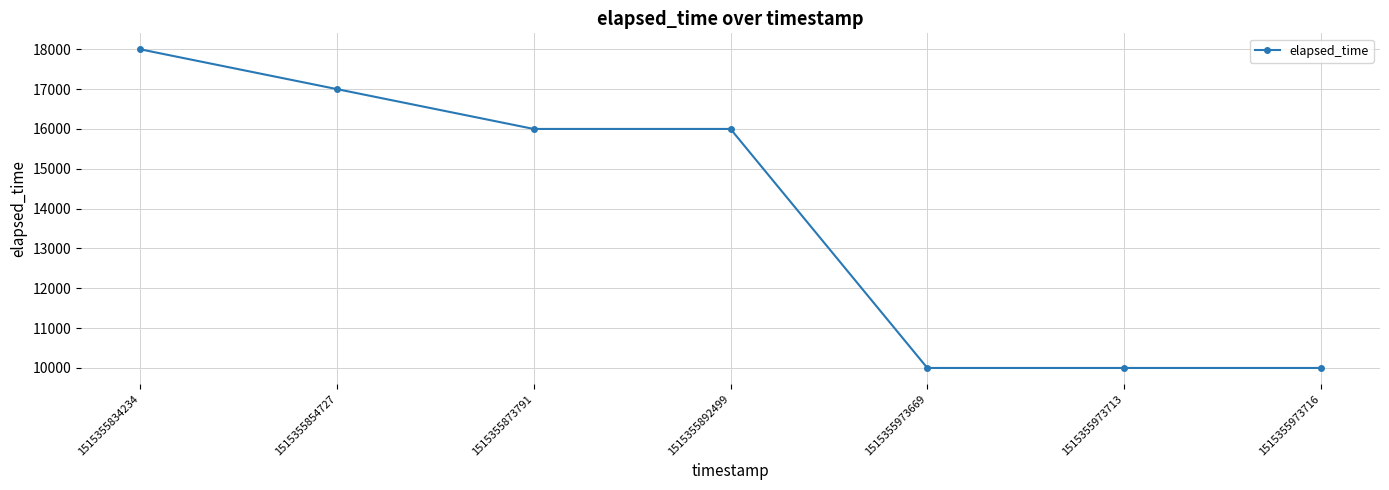

What is the greatest value displayed?

18000